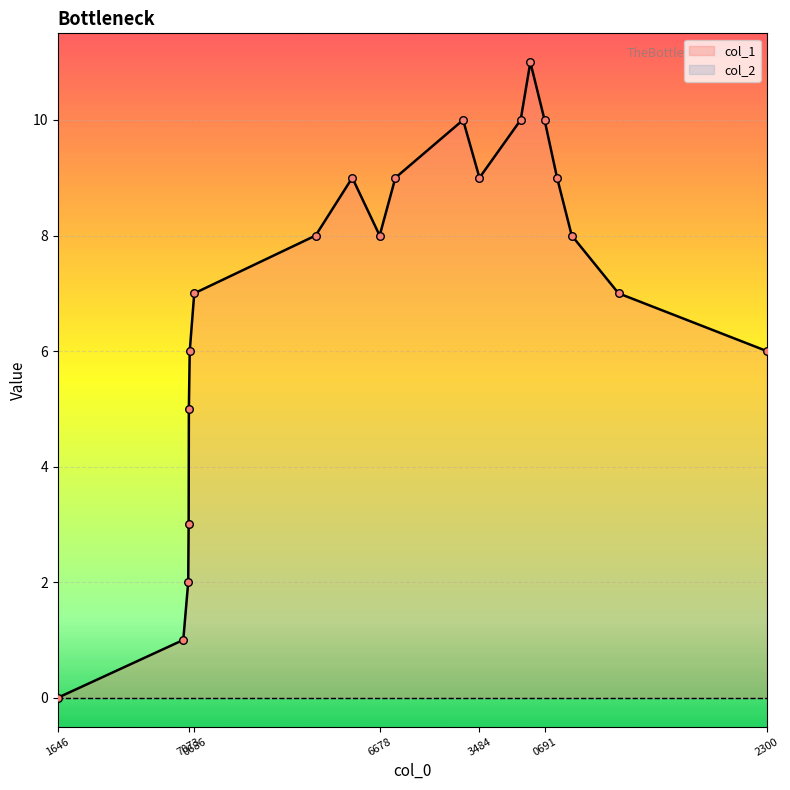

Between 1415657091 and 1421899492, which is larger?

1421899492